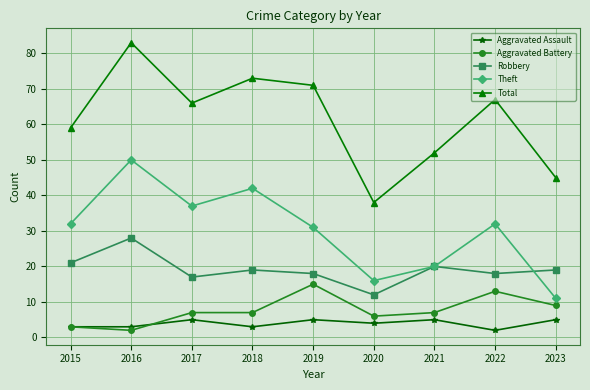

At how many categories does at least one series exceed 31?

9